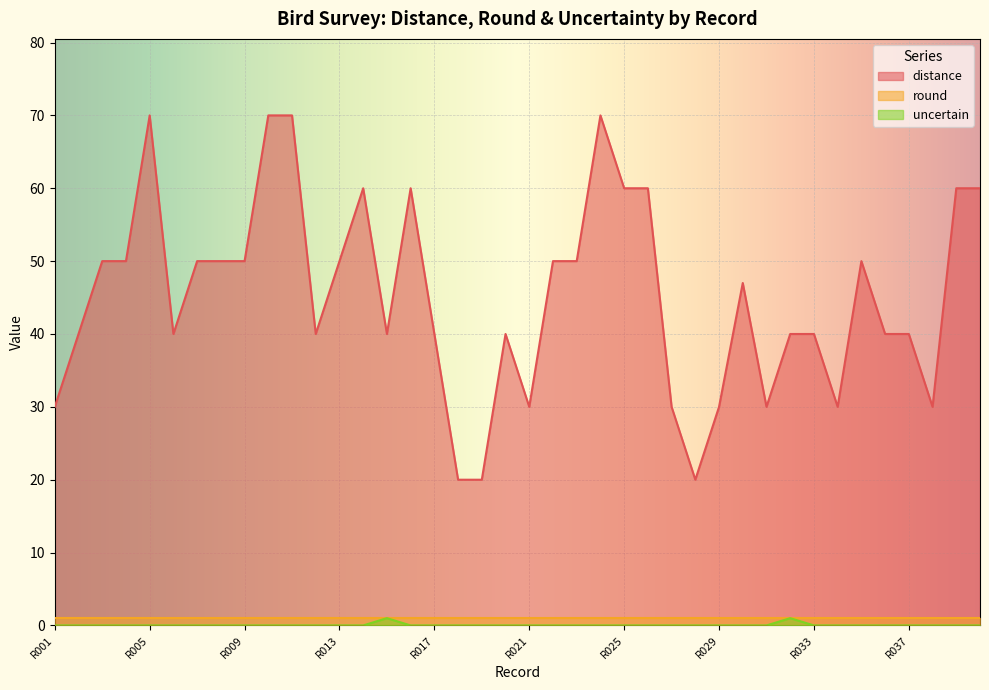

What is the maximum value shown in the chart?

70